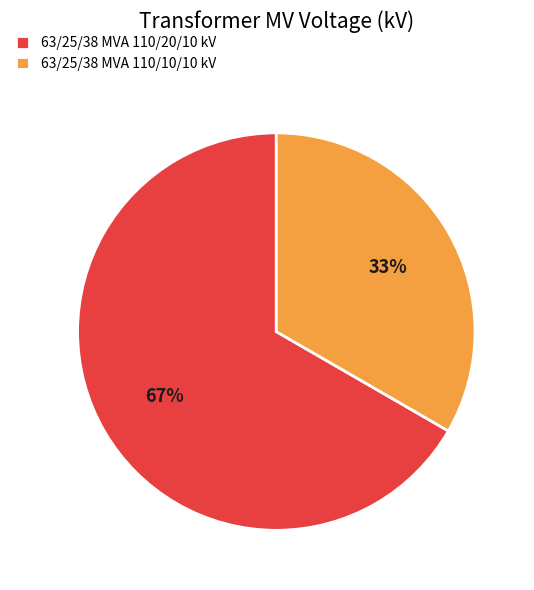

Does 63/25/38 MVA 110/10/10 kV represent more than half of the total?

No